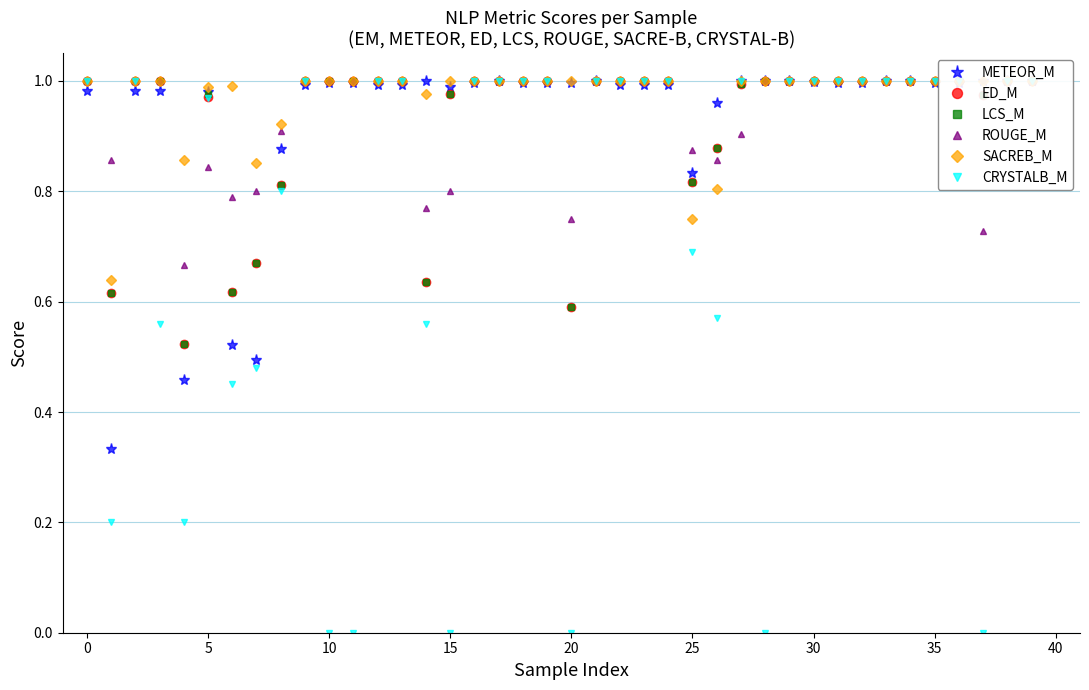

In SACREB_M, how many points are higher than both neighbors (excluding endpoints)?

1